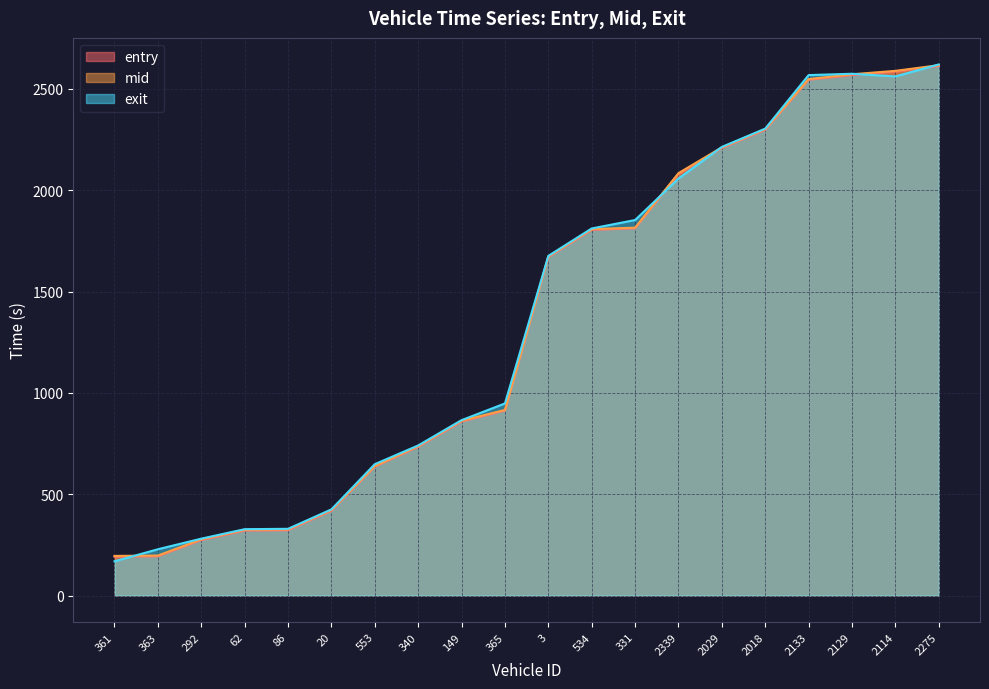

Read the entry value at 331.

1812.2